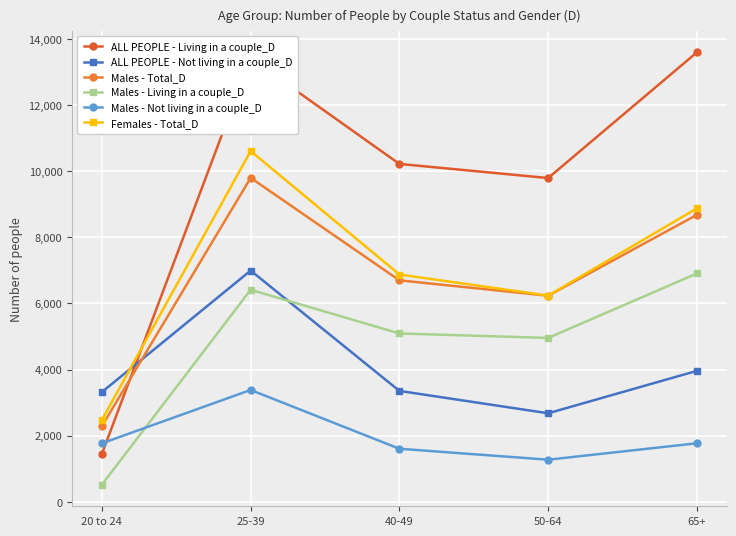

Which series has the largest total across all categories?

ALL PEOPLE - Living in a couple_D